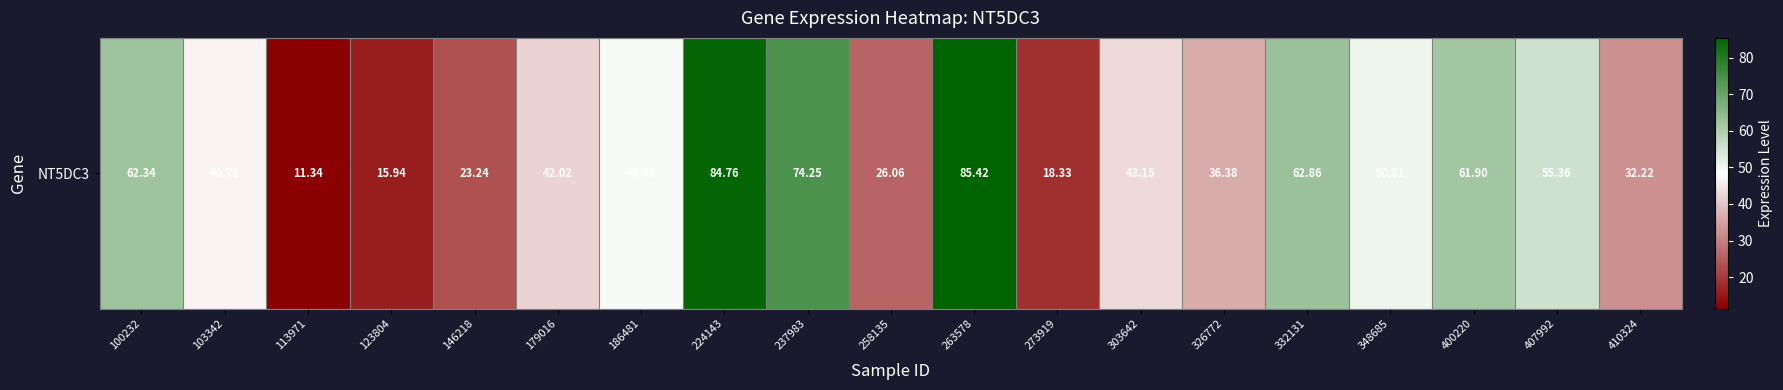

Approximately how many times larger is the value at 103342 compared to 326772?

1.3